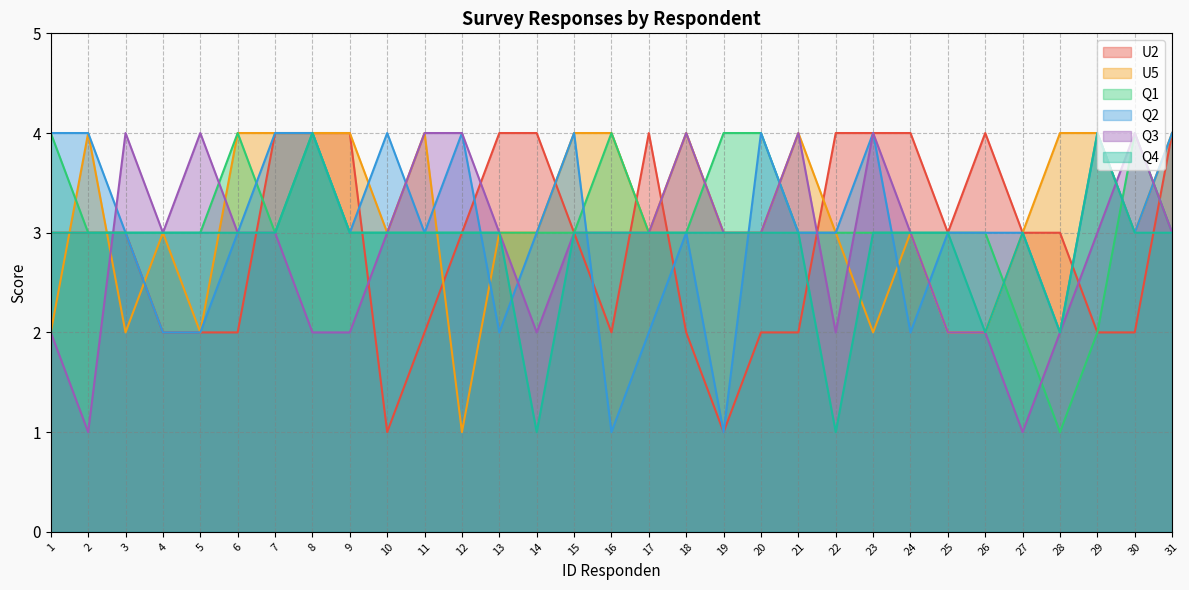

What is the maximum value for Q2?

4